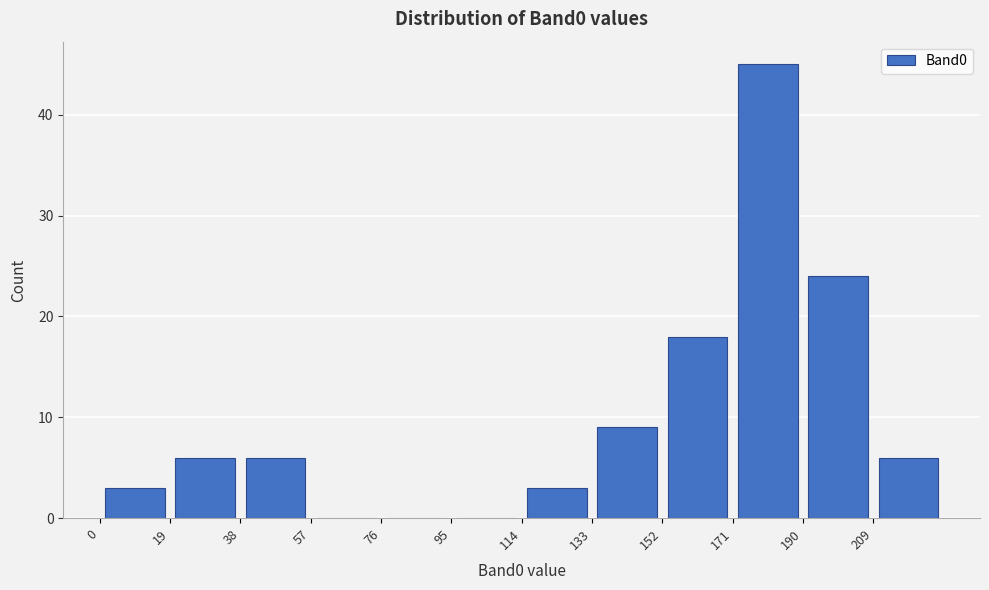

Reading left to right, list every bar in this chart as the range it spans on the x-axis followed by its height. Neither the bar edges nor the heights are printed on the chart, so give them approximately, as read against the axes.

0 to 19: 3
19 to 38: 6
38 to 57: 6
57 to 76: 0
76 to 95: 0
95 to 114: 0
114 to 133: 3
133 to 152: 9
152 to 171: 18
171 to 190: 45
190 to 209: 24
209 to 228: 6